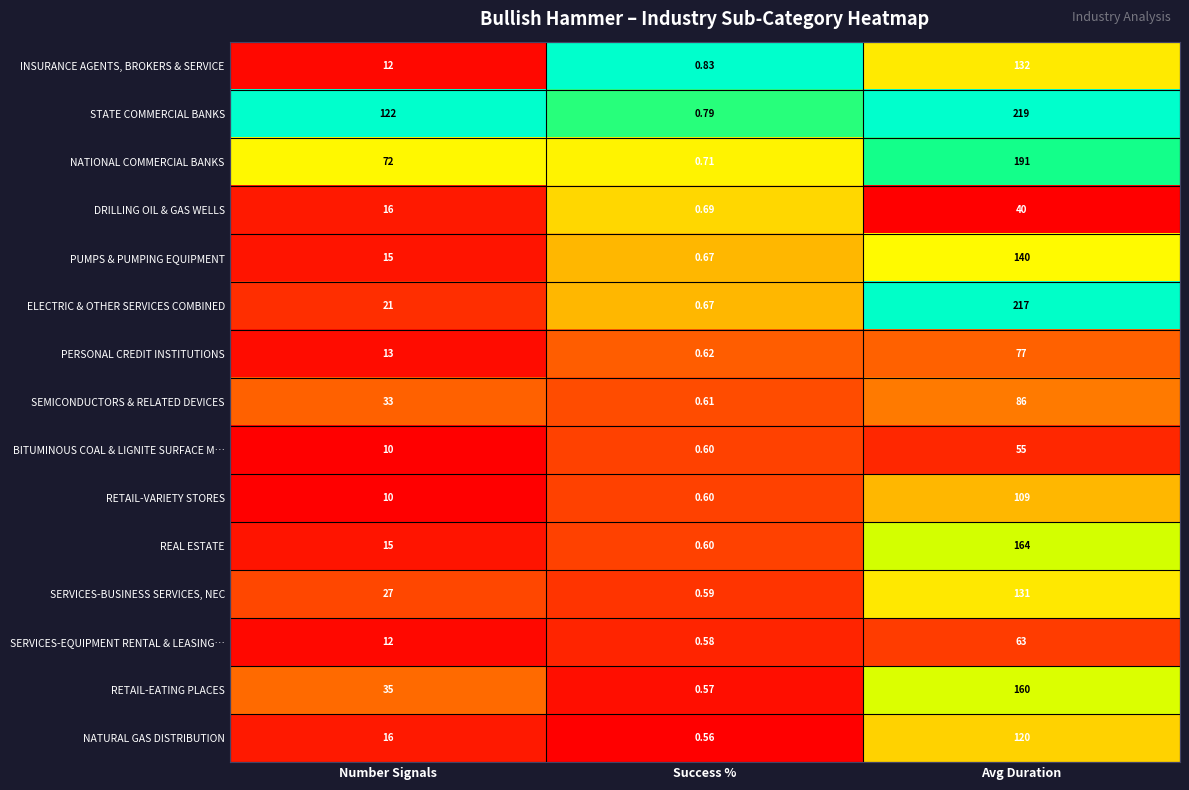

Which series has the largest total across all categories?

STATE COMMERCIAL BANKS